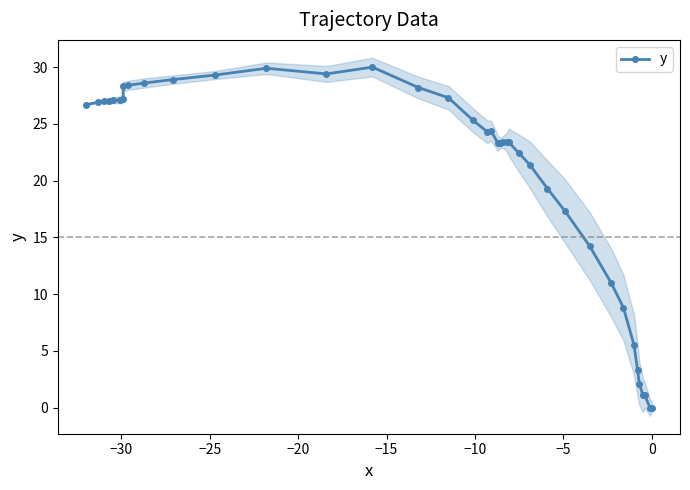

What is the difference between the maximum and second lowest values?

30.0